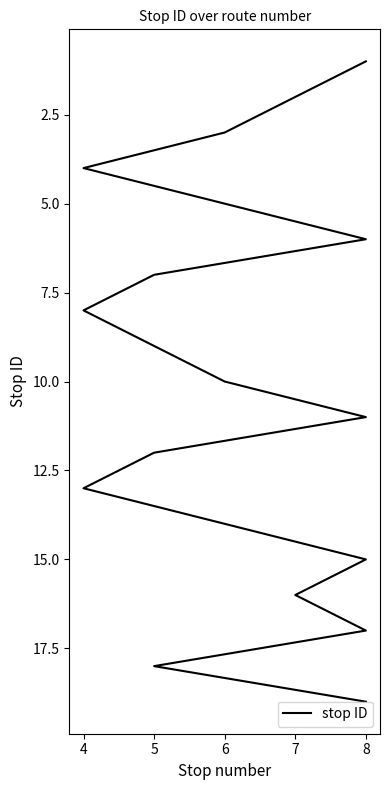

How many values are below 10?

9